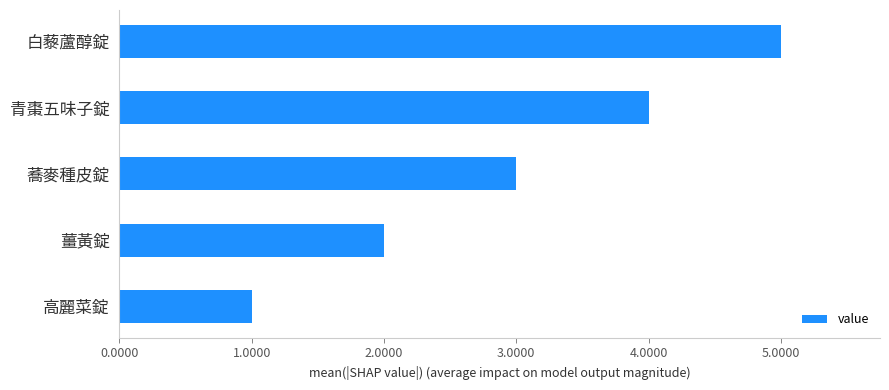

What is the approximate value at 青棗五味子錠?

4